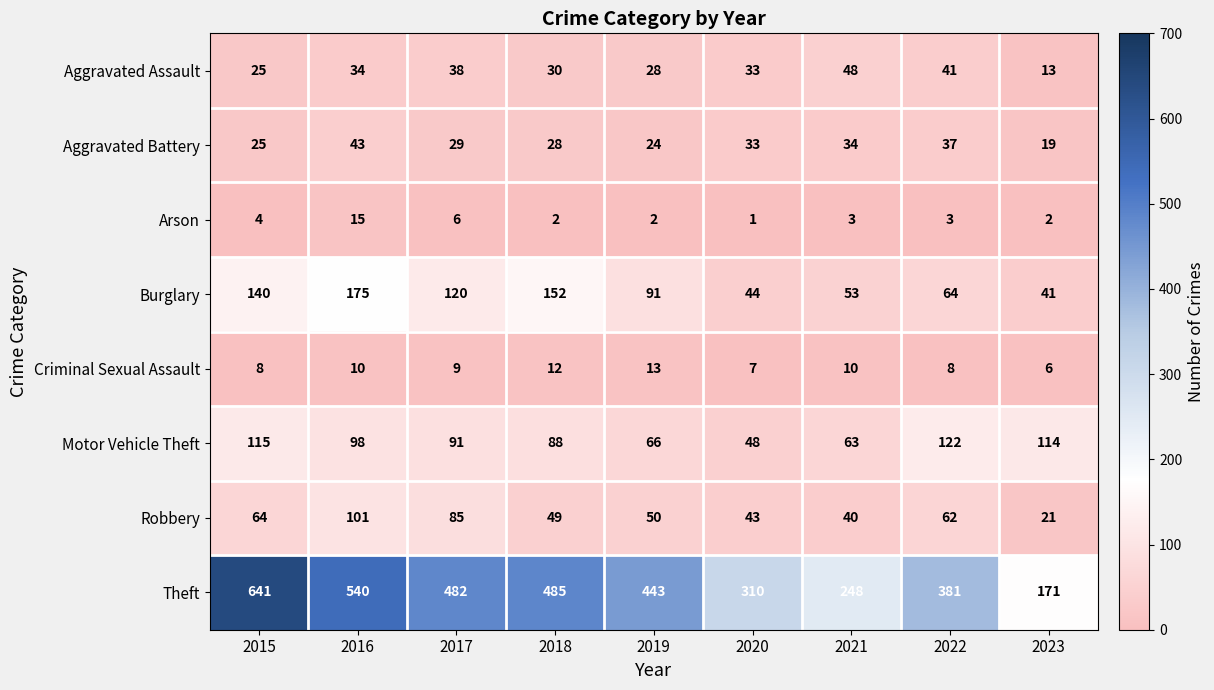

What is the difference between the second highest and minimum values in the Burglary series?

111